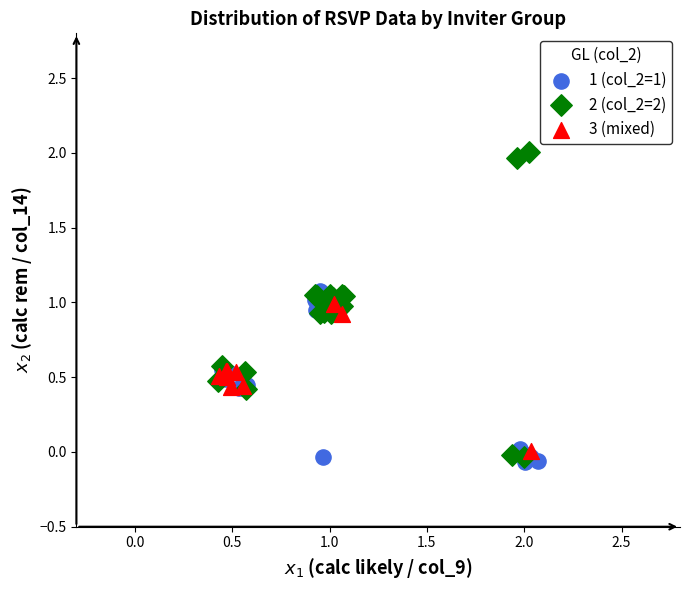

Which series reaches the maximum Y coordinate?

2 (col_2=2)